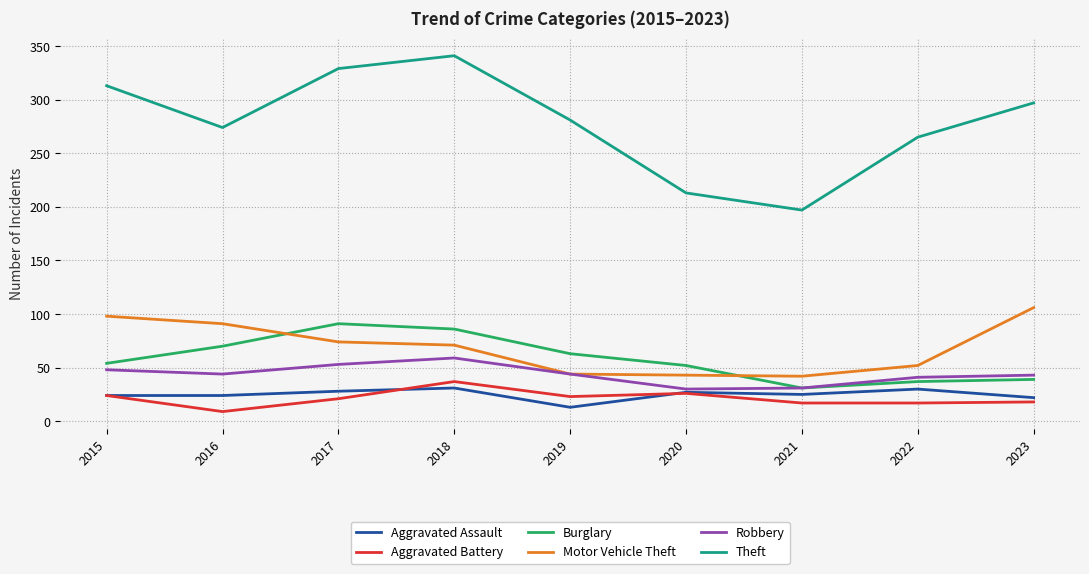

At which category does the chart reach its peak across all series?

2018